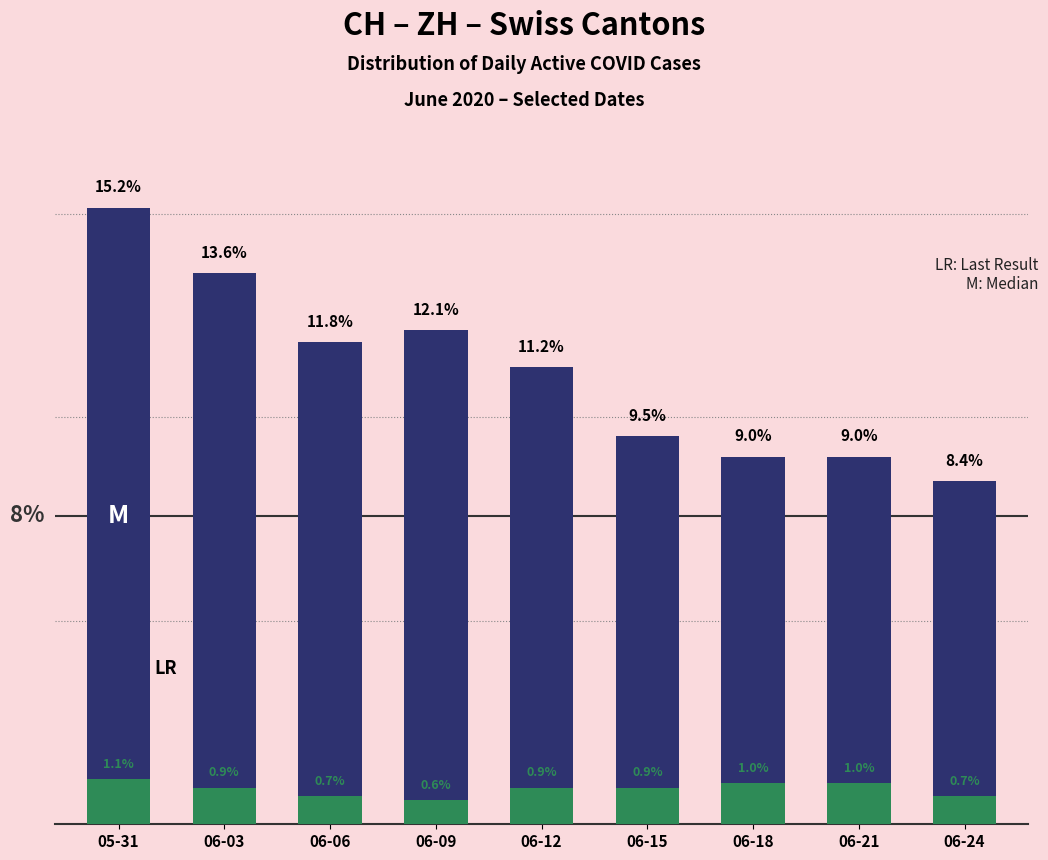

Which has a higher value, 06-21 or 06-09?

06-09